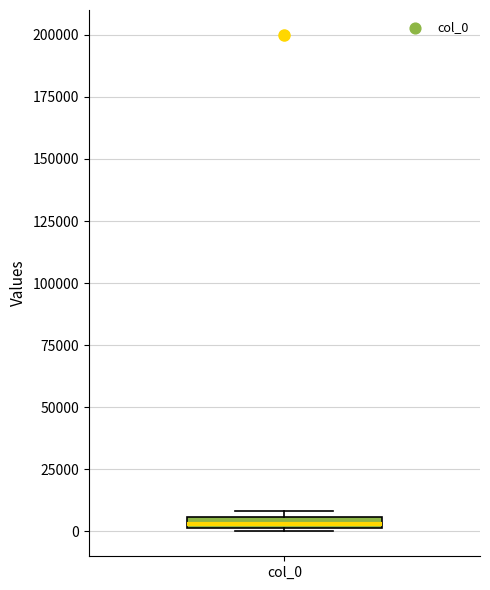

Where is the upper edge of the box for col_0 on the y-axis? The values are not printed on the chart, so give them approximately, as read against the axis.

5000